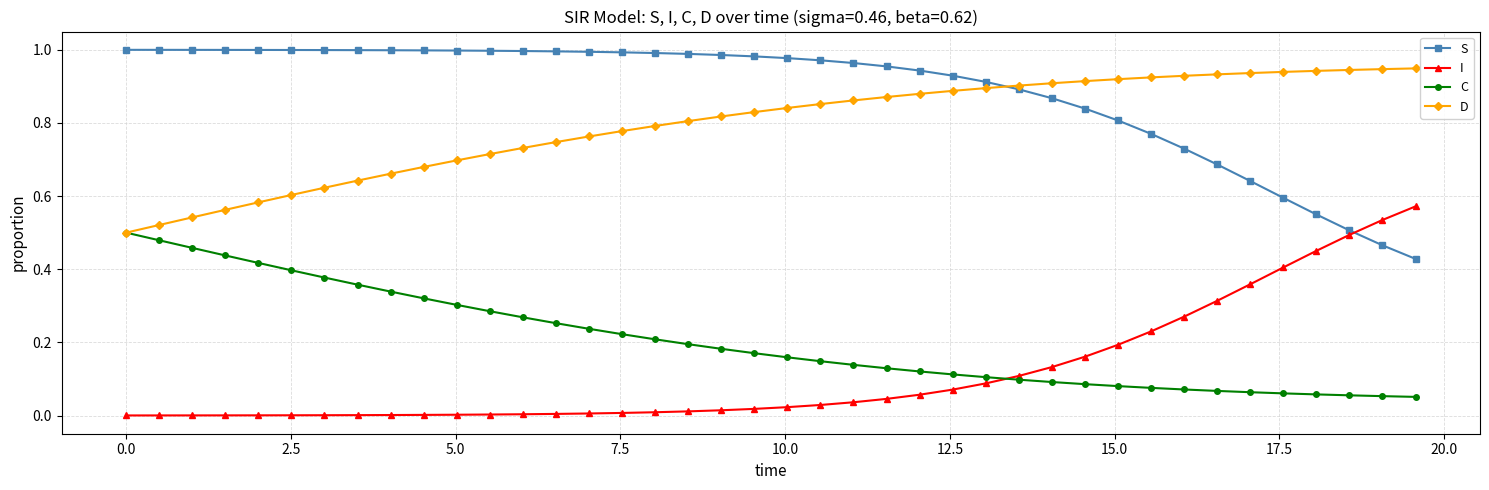

True or false: C and S intersect in this chart.

False